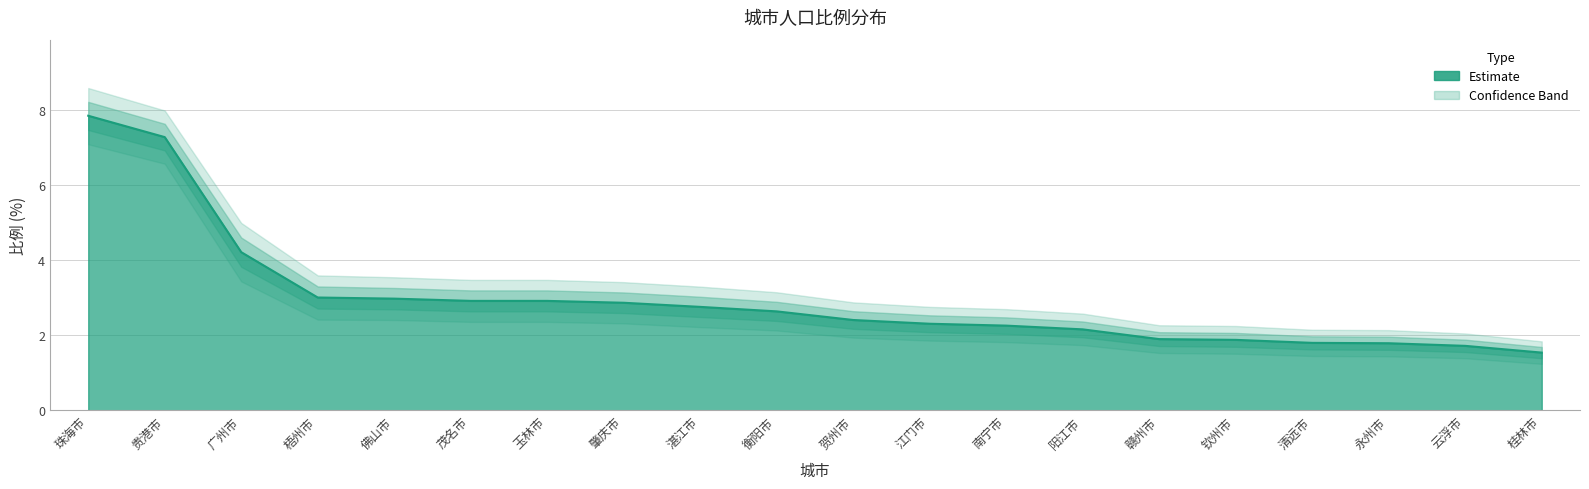

What is the label of the 17th point from the left?

清远市